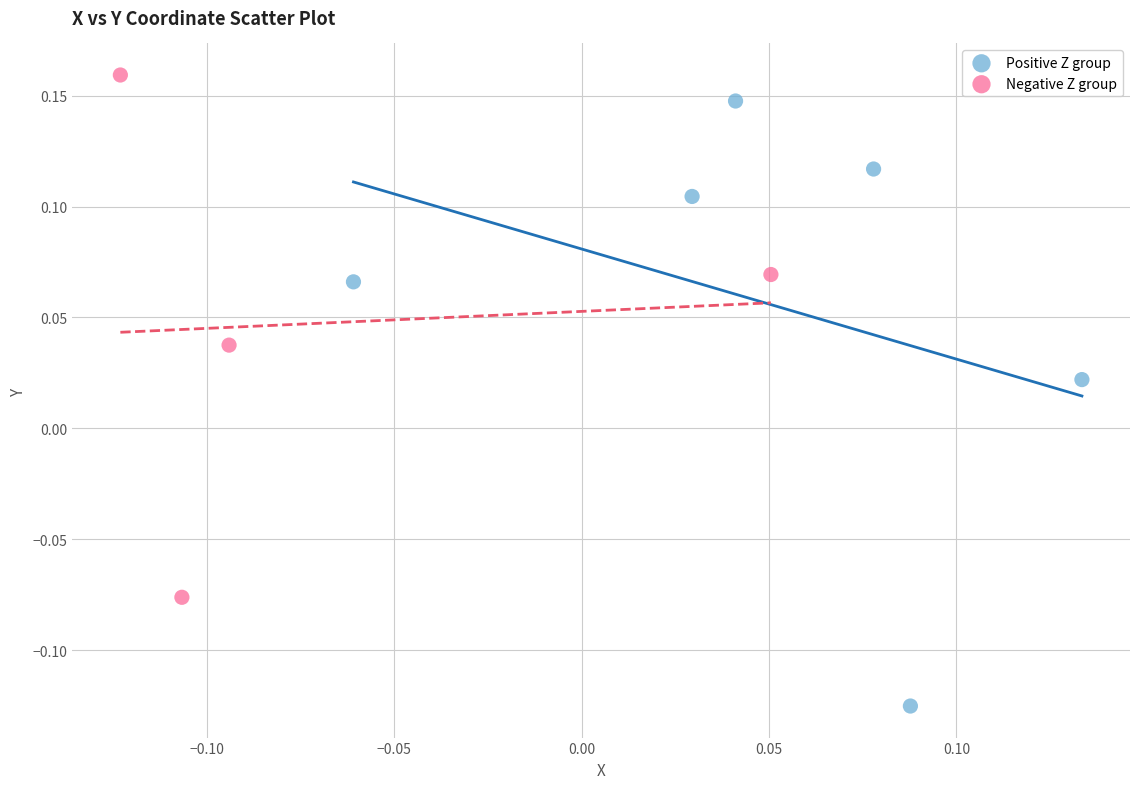

Which series has the largest Y range (max minus min)?

Positive Z group